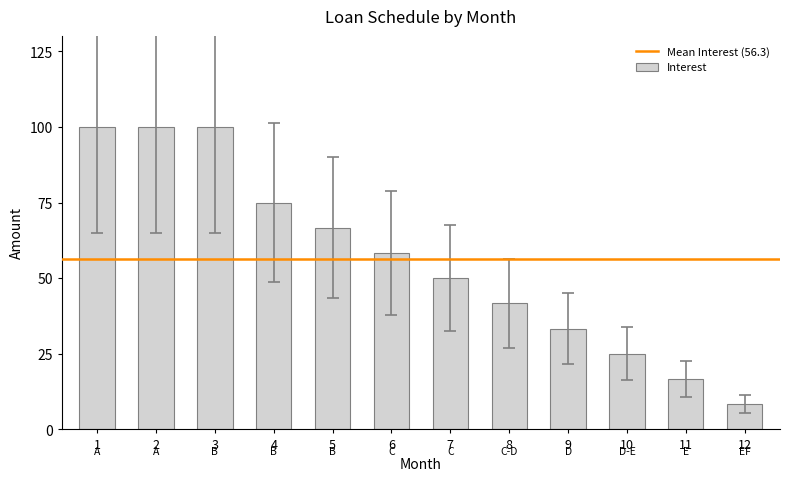

At which category does the chart reach its minimum across all series?

12